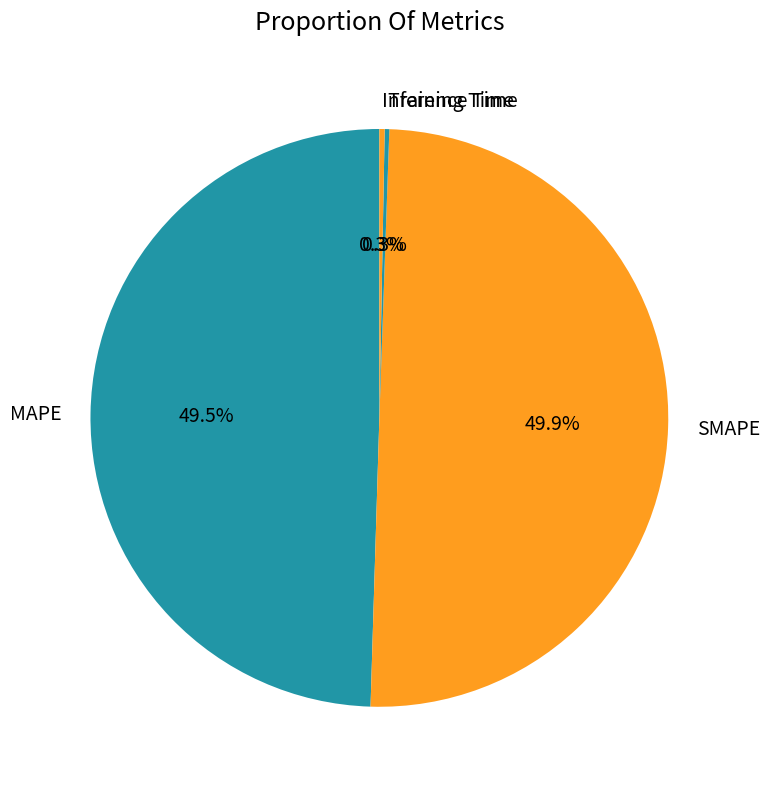

Does Inference Time account for over 50% of the chart?

No